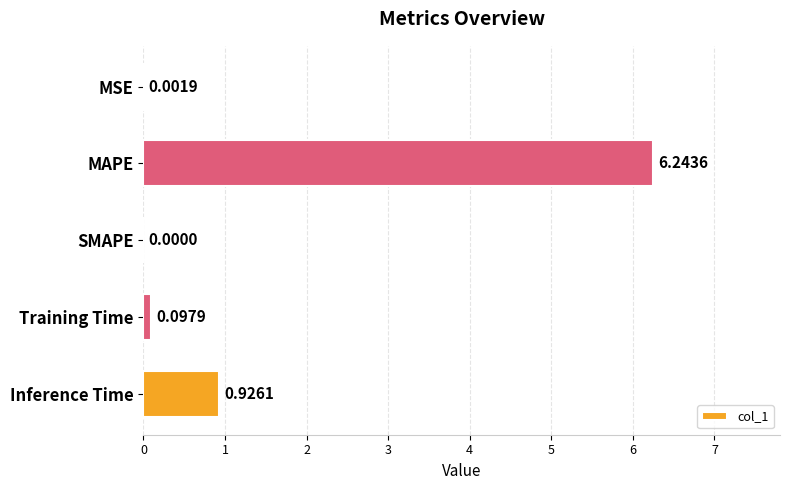

Which label corresponds to the largest value in the chart?

MAPE